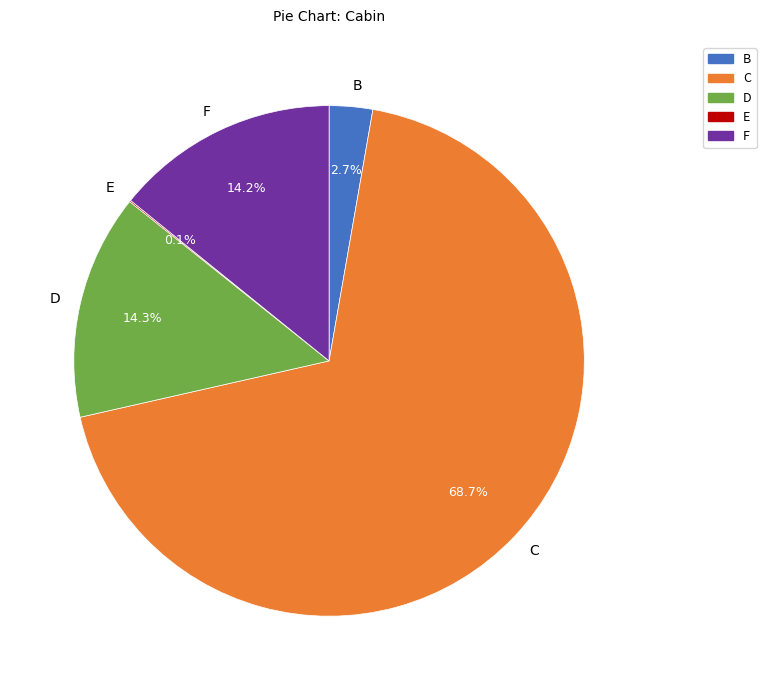

Is there any slice that represents more than half of the pie?

Yes